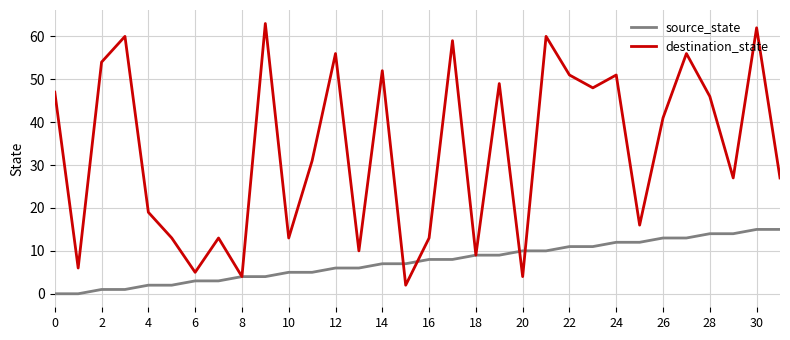

What are all the series names shown in the legend?

source_state, destination_state